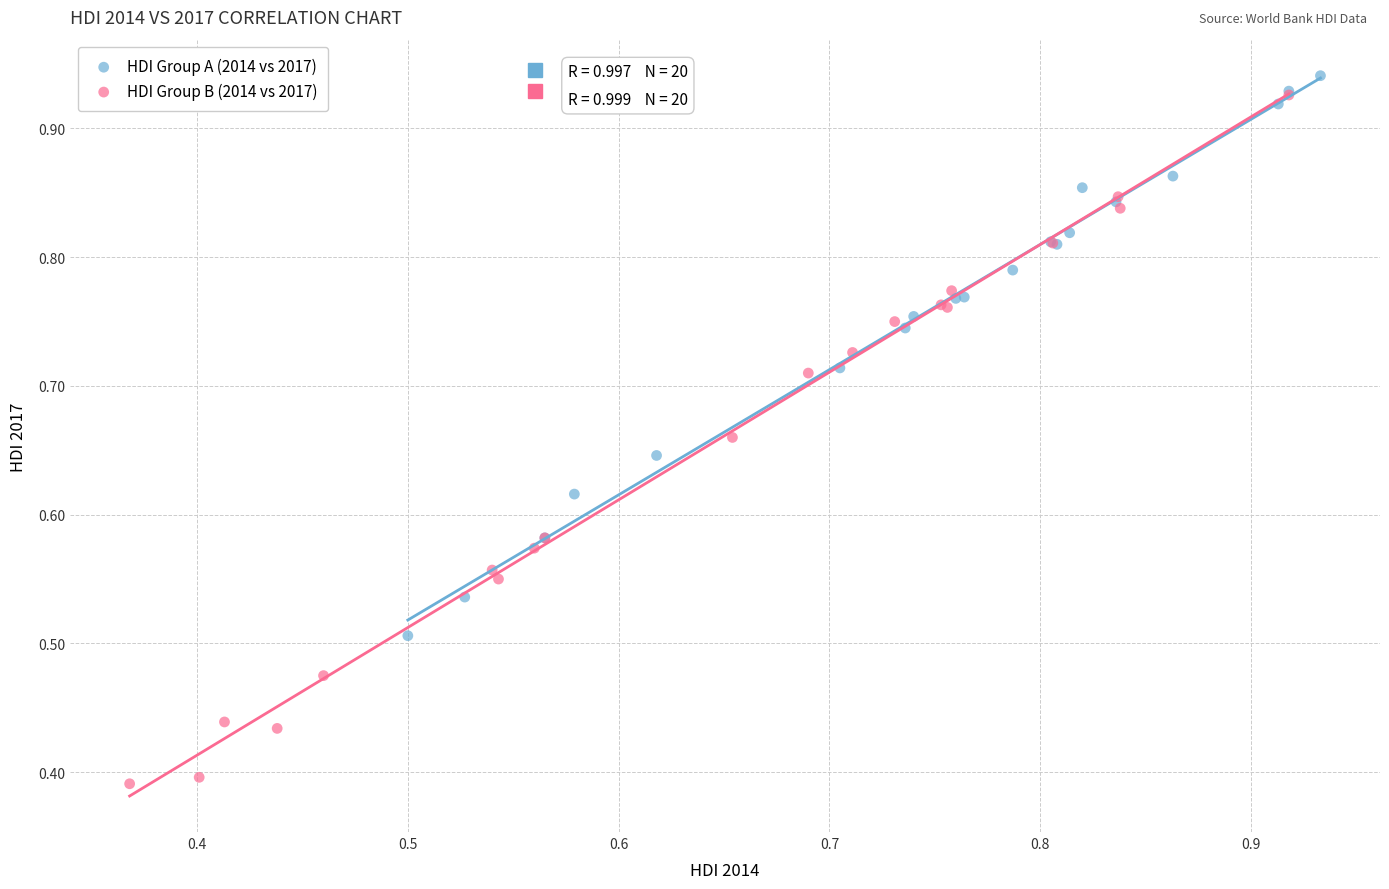

Which series reaches the minimum Y coordinate?

HDI Group B (2014 vs 2017)